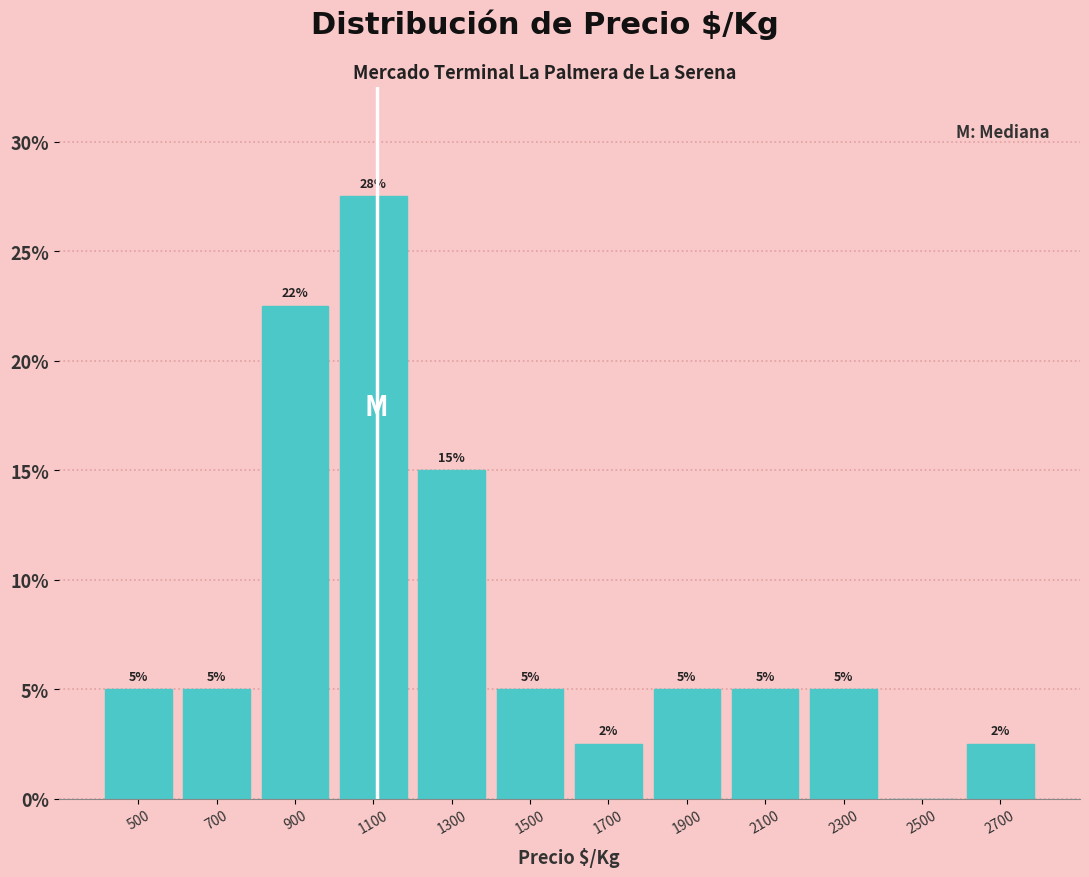

Which range on the x-axis has the tallest bar?

1000 to 1200